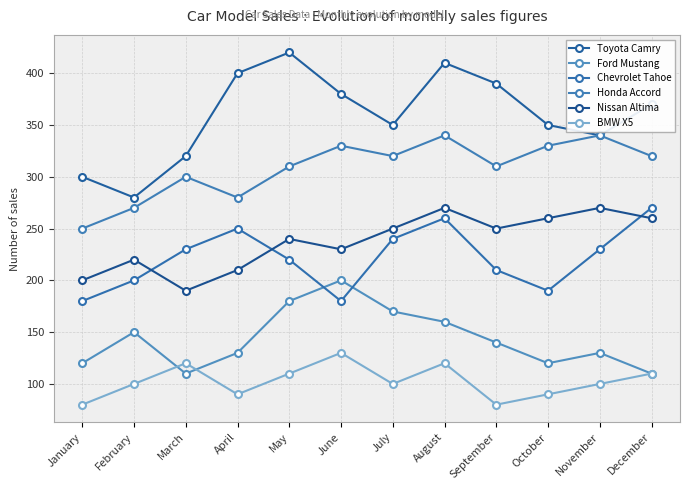

At how many categories does at least one series exceed 364?

6